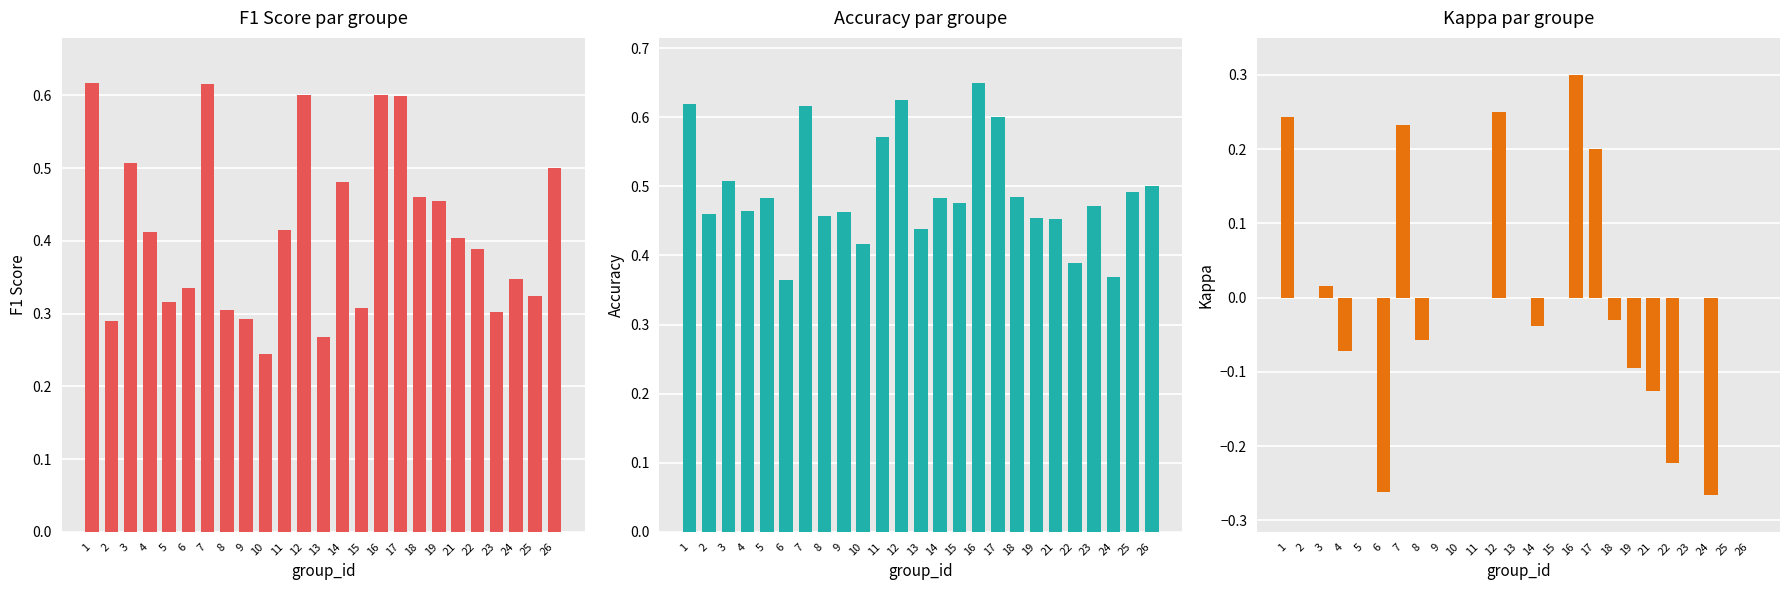

Rank the categories by accuracy value from highest to lowest.

16, 12, 1, 7, 17, 11, 3, 26, 25, 18, 5, 14, 15, 23, 4, 9, 2, 8, 19, 21, 13, 10, 22, 24, 6